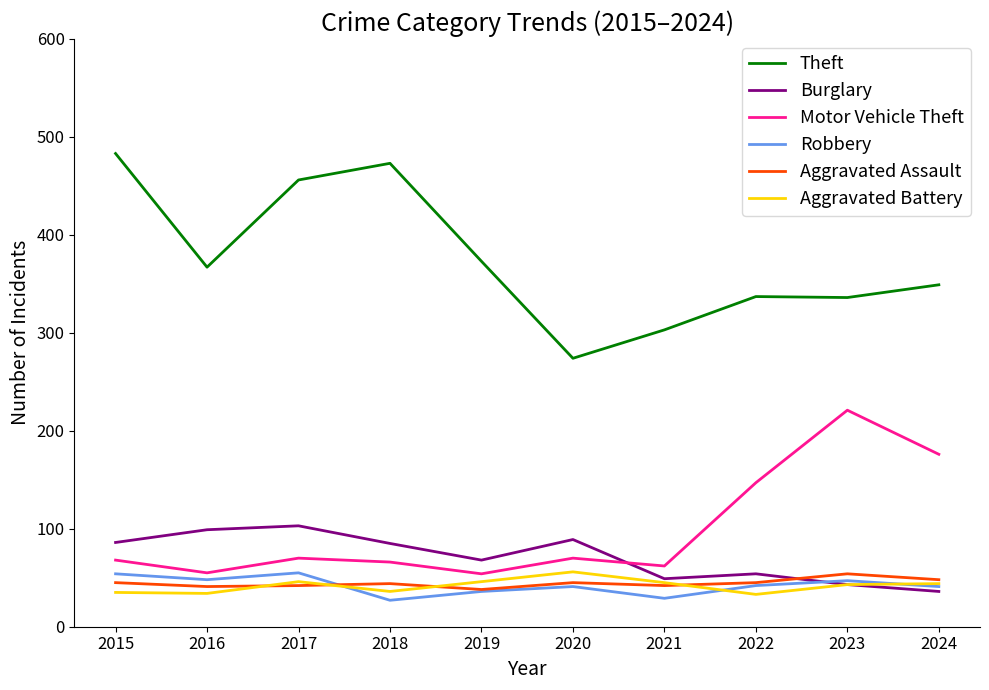

The value of Theft at 2018 is 237. True or false?

False